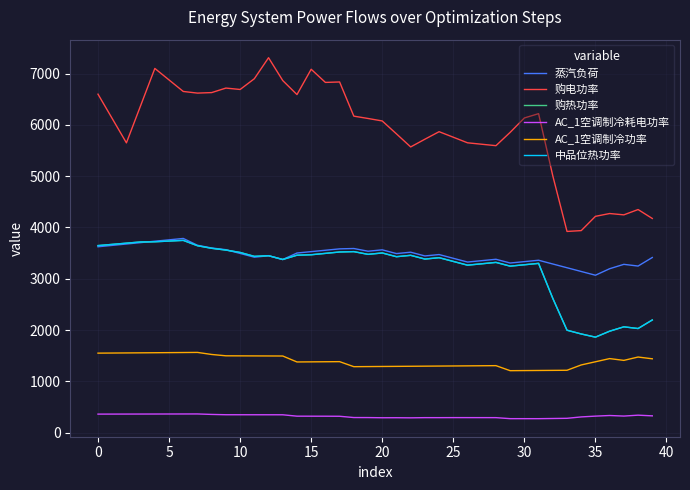

Does the chart have visible grid lines?

Yes